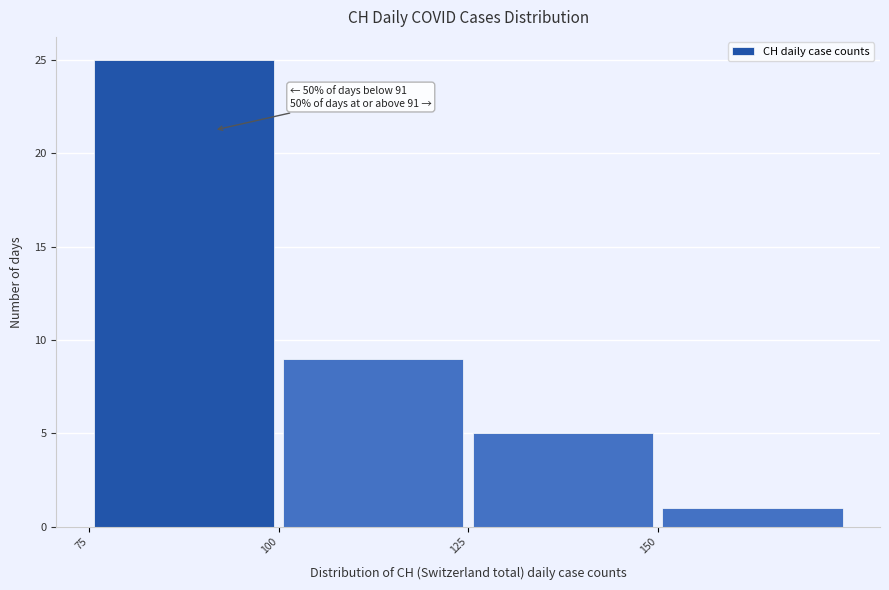

Which range on the x-axis has the tallest bar?

75 to 100